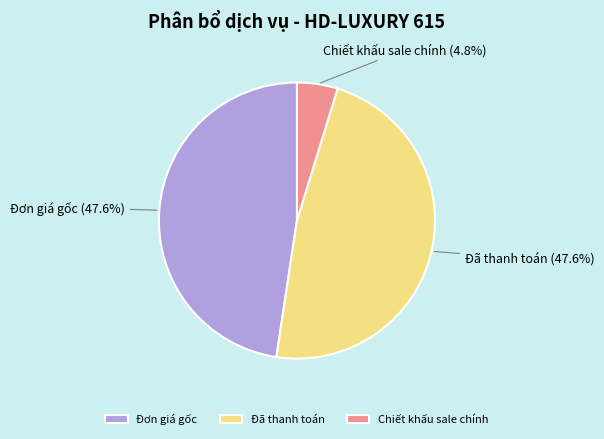

What percentage is the Đơn giá gốc slice, to the nearest percent?

48%